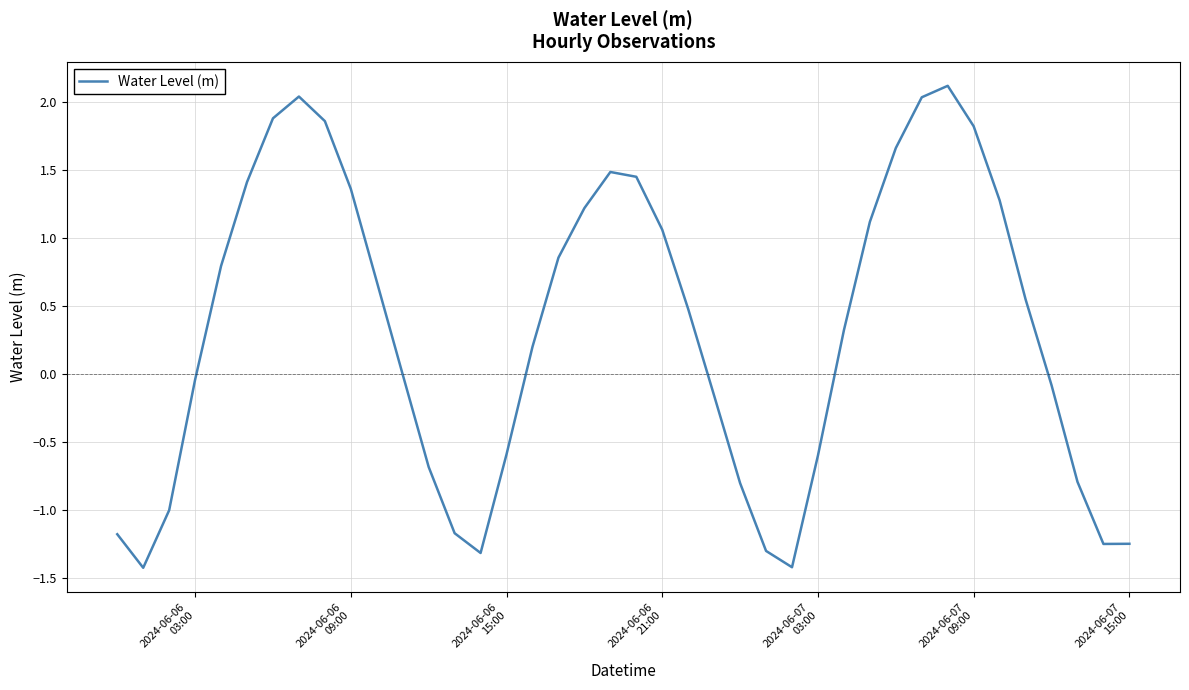

What is the difference between the maximum and minimum values?

3.5